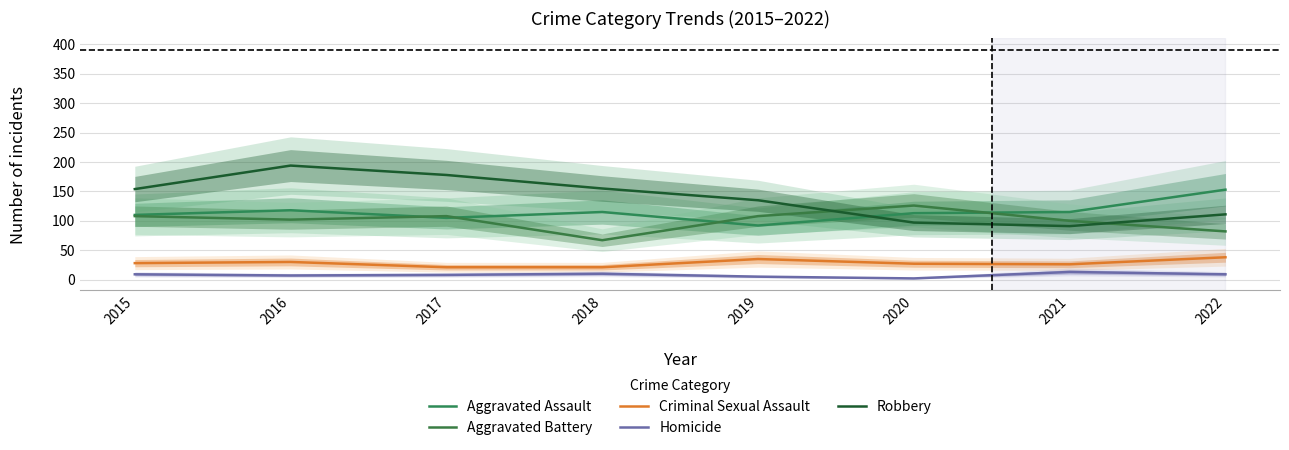

What is the lowest value of the Aggravated Battery series?

67